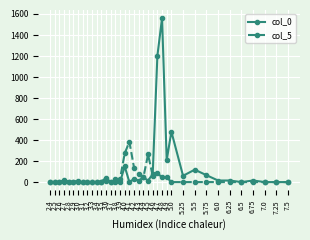

What is the average value of the col_0 series?

111